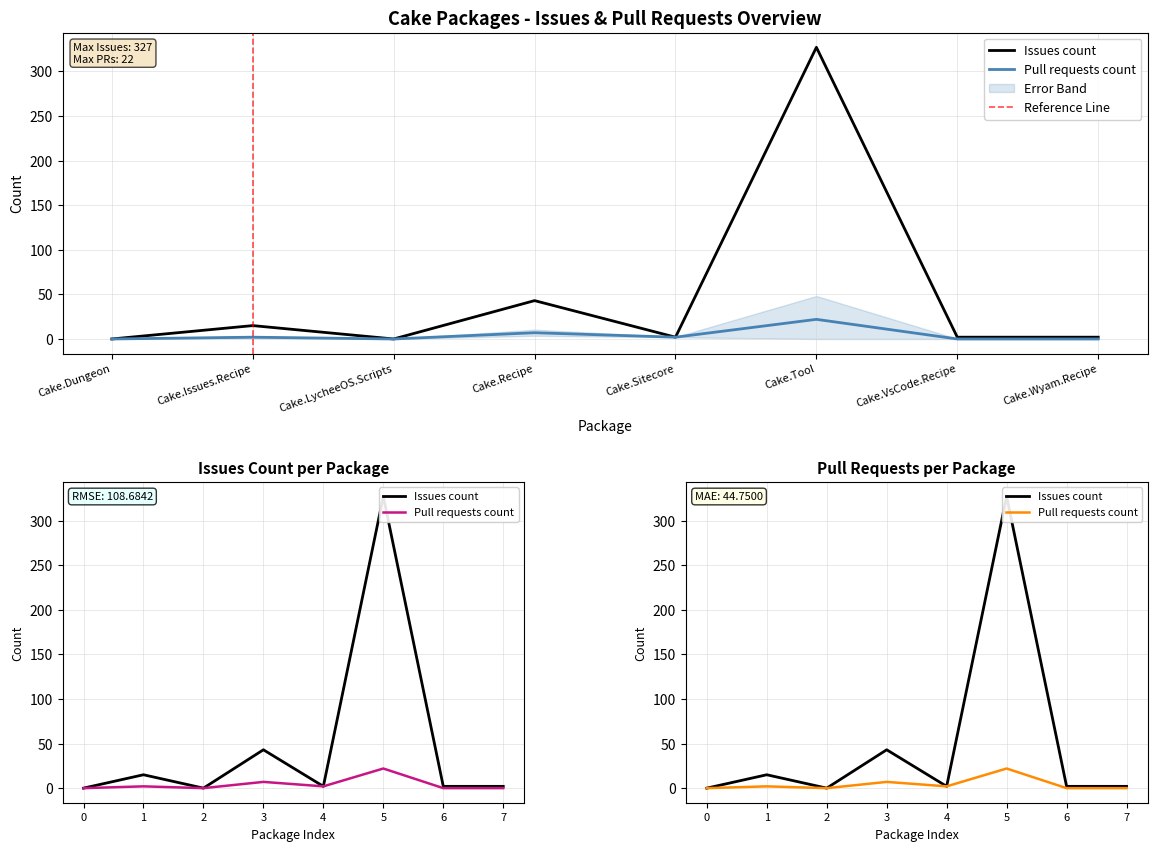

The value of Pull requests count at Cake.Tool is 10. True or false?

False